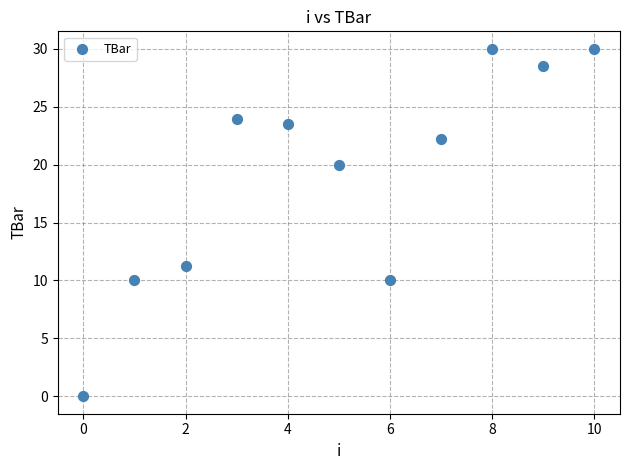

What Y value in the scatter plot is closest to 15?

11.3